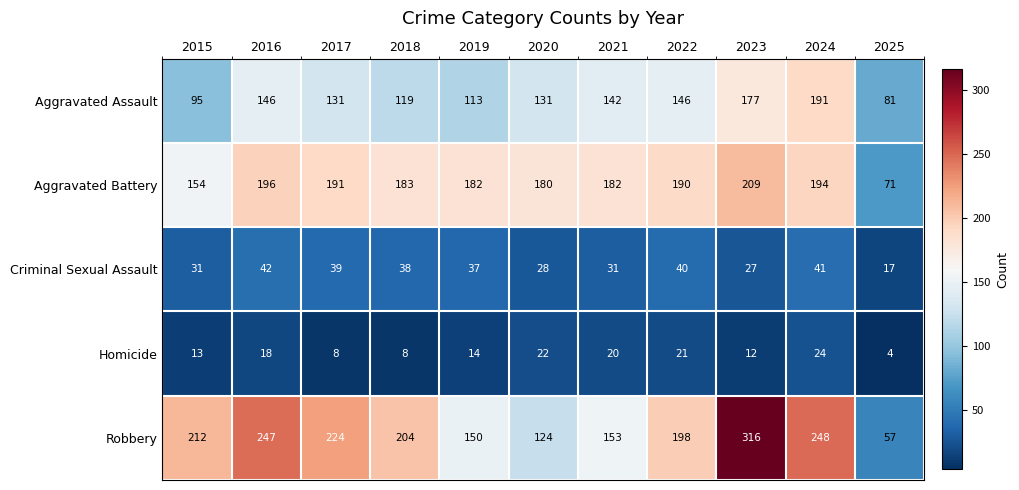

Which label corresponds to the largest value in the chart?

2023